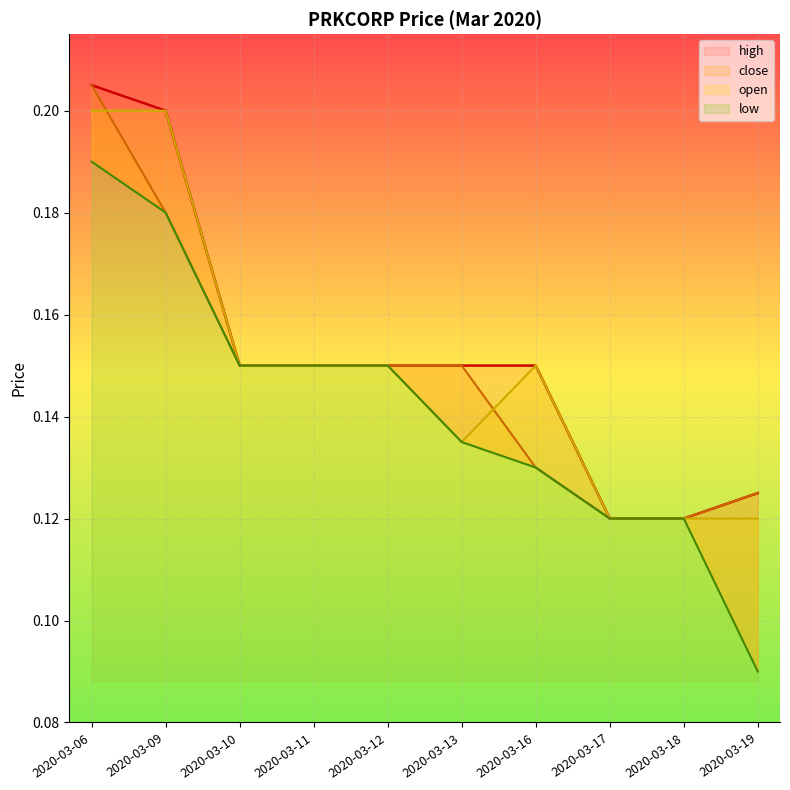

Is the value of close at 2020-03-06 greater than the value of open at 2020-03-09?

Yes